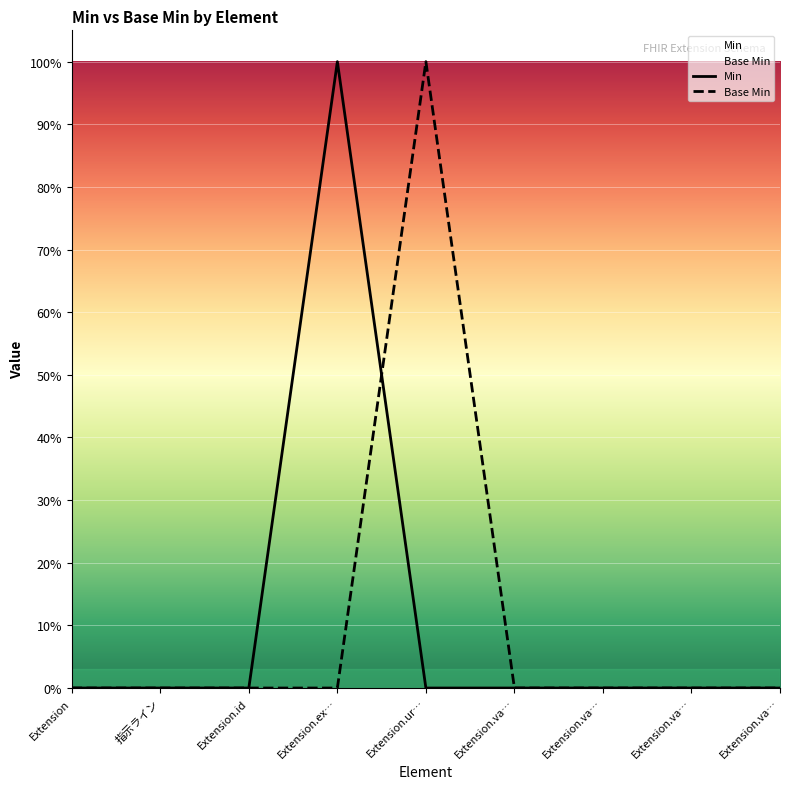

Does the chart display data point markers on the line(s)?

No